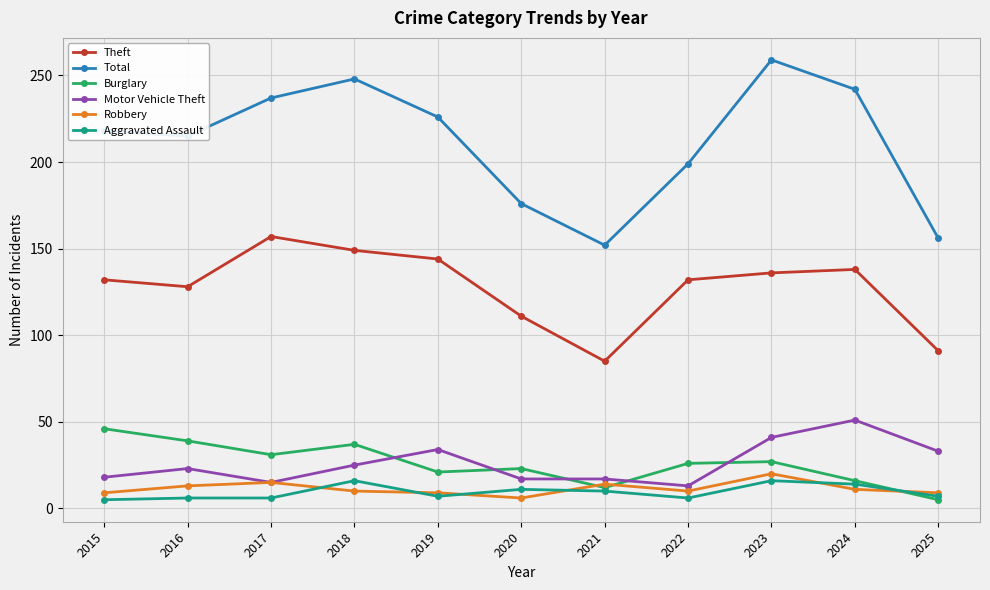

How many lines are shown in the chart?

6